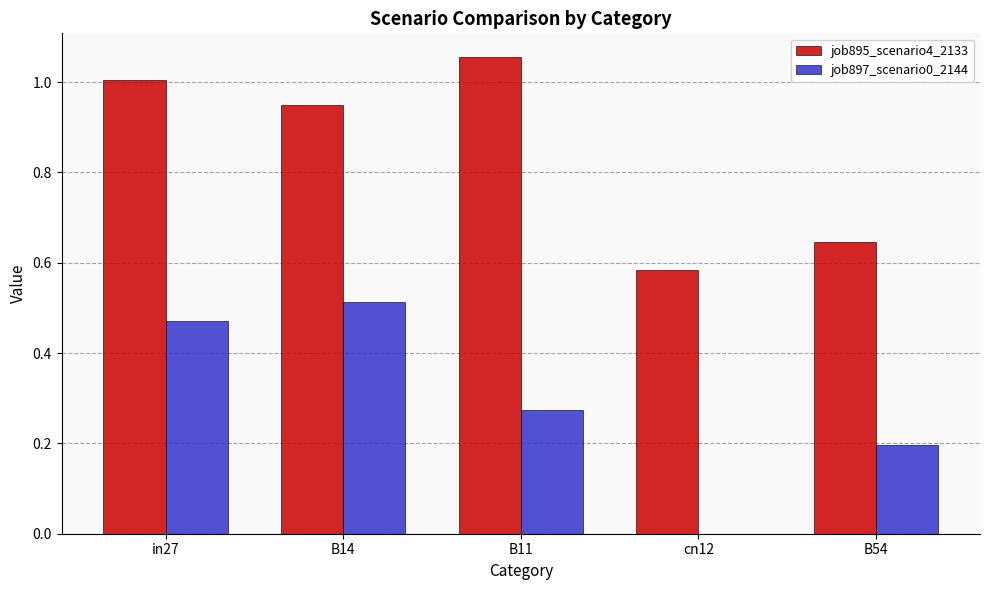

Is the value of job895_scenario4_2133 at in27 greater than the value of job897_scenario0_2144 at B11?

Yes